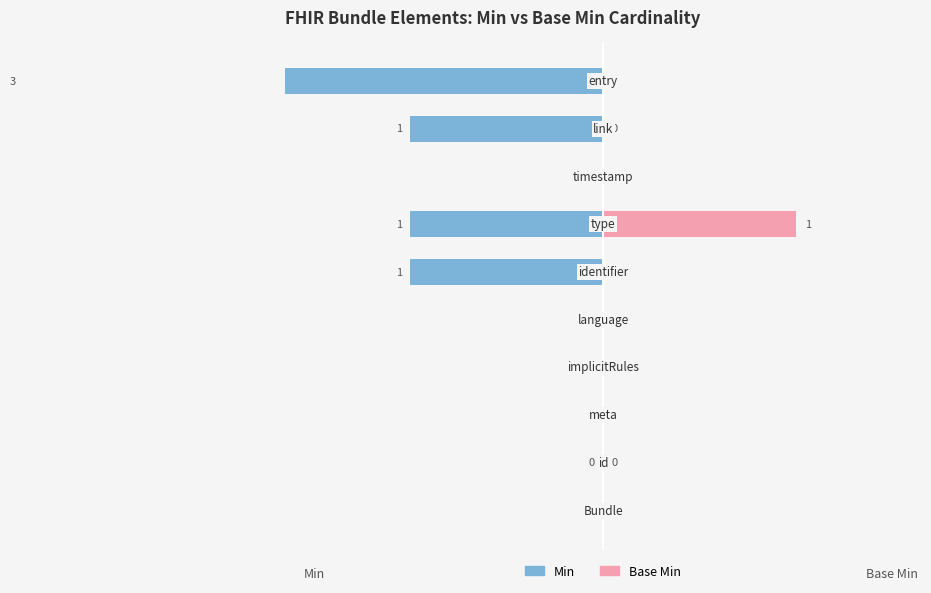

Are the bars grouped side by side (vs. stacked)?

Yes